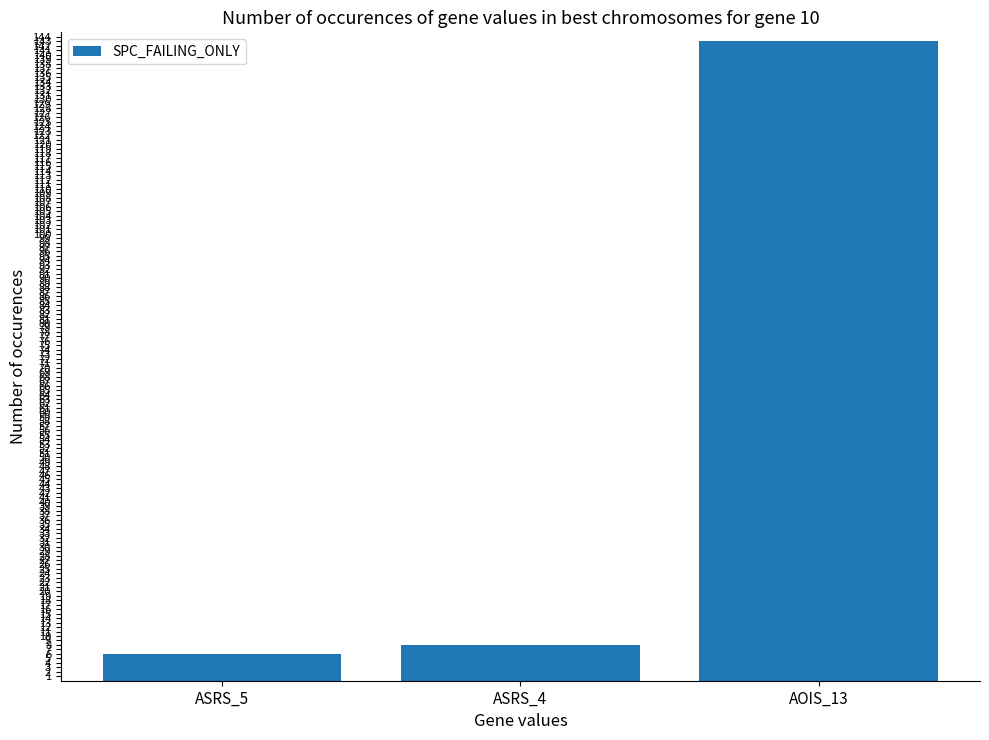

The value at AOIS_13 is 143. True or false?

True